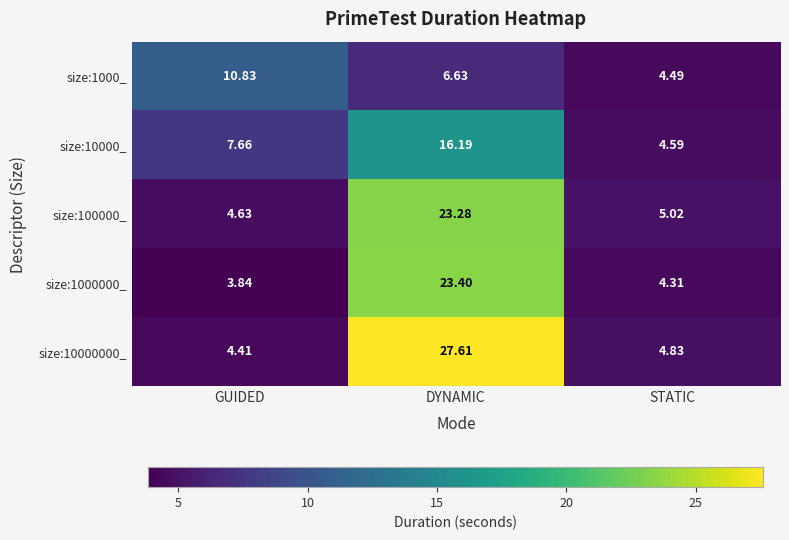

Is the value of size:10000_ at STATIC greater than the value of size:10000000_ at DYNAMIC?

No